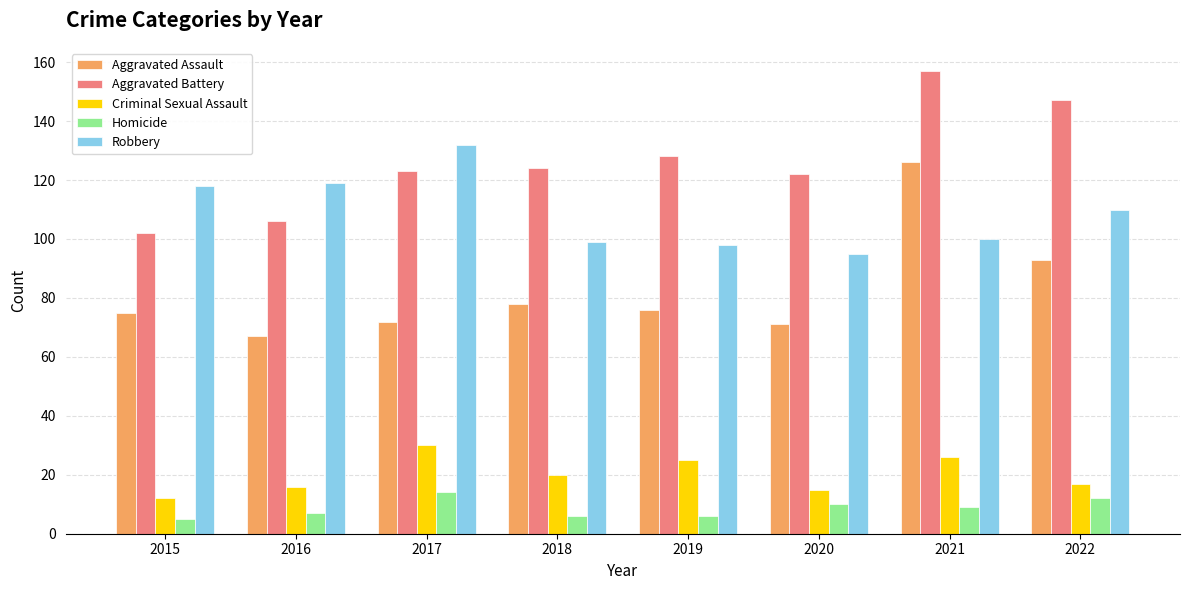

How many data points does each series have?

8